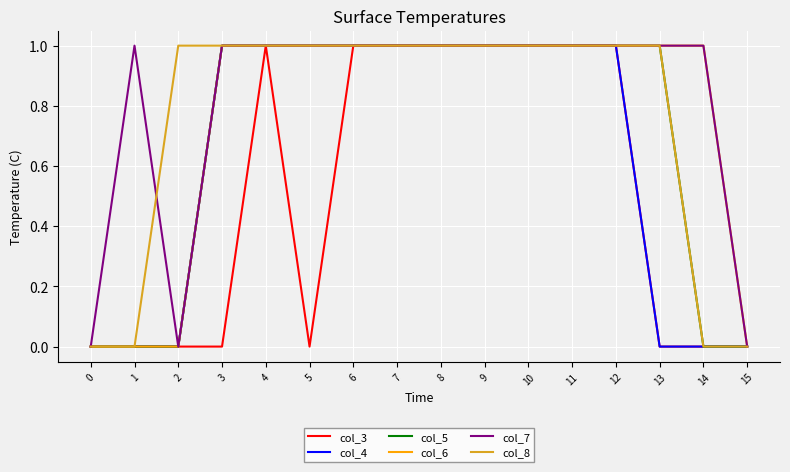

Reading left to right, extract all data points from this chart.

col_3: 0=0	1=0	2=0	3=0	4=1	5=0	6=1	7=1	8=1	9=1	10=1	11=1	12=1	13=0	14=0	15=0
col_4: 0=0	1=0	2=0	3=1	4=1	5=1	6=1	7=1	8=1	9=1	10=1	11=1	12=1	13=0	14=0	15=0
col_5: 0=0	1=0	2=0	3=1	4=1	5=1	6=1	7=1	8=1	9=1	10=1	11=1	12=1	13=1	14=0	15=0
col_6: 0=0	1=0	2=0	3=1	4=1	5=1	6=1	7=1	8=1	9=1	10=1	11=1	12=1	13=1	14=1	15=0
col_7: 0=0	1=1	2=0	3=1	4=1	5=1	6=1	7=1	8=1	9=1	10=1	11=1	12=1	13=1	14=1	15=0
col_8: 0=0	1=0	2=1	3=1	4=1	5=1	6=1	7=1	8=1	9=1	10=1	11=1	12=1	13=1	14=0	15=0